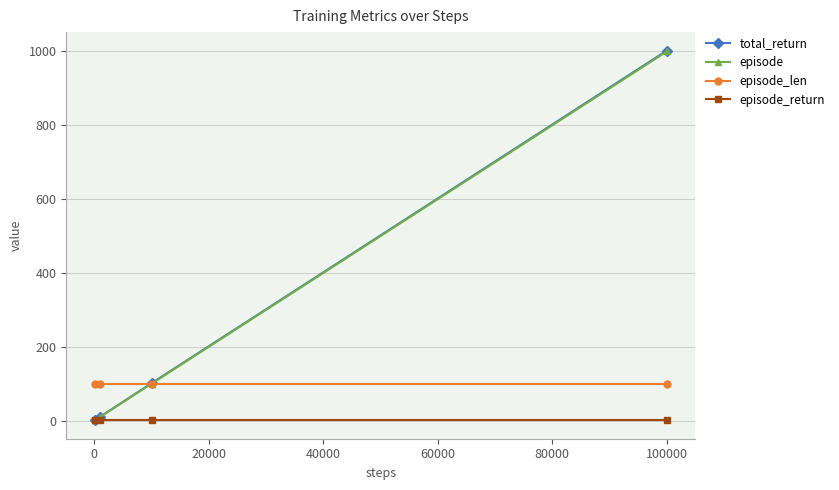

Which series has the largest range (max minus min)?

total_return